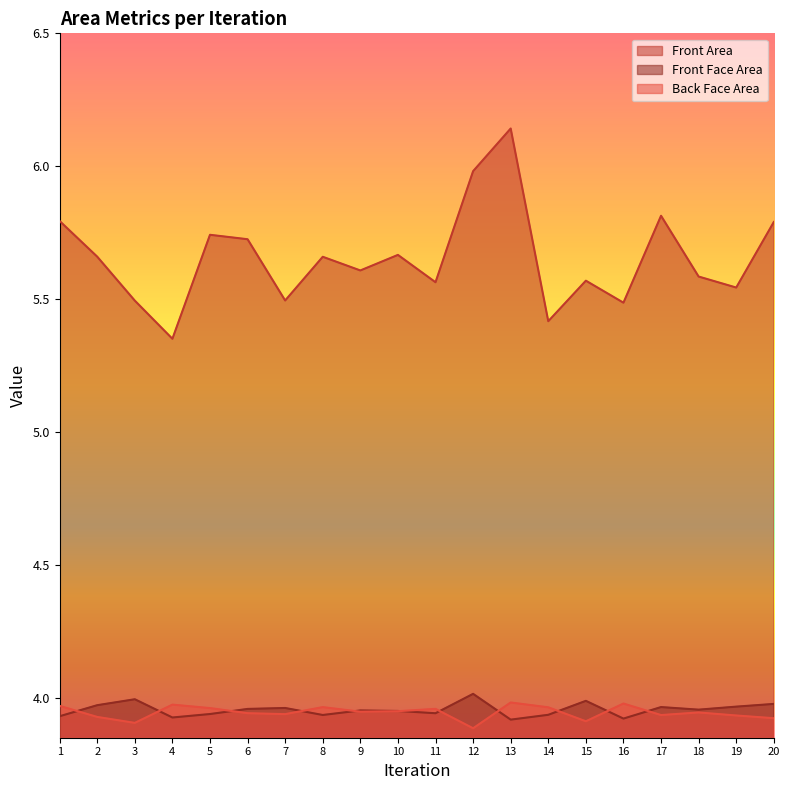

Reading left to right, list all the values displayed in this chart.

Front Area: 1=5.8	2=5.7	3=5.5	4=5.4	5=5.7	6=5.7	7=5.5	8=5.7	9=5.6	10=5.7	11=5.6	12=6.0	13=6.1	14=5.4	15=5.6	16=5.5	17=5.8	18=5.6	19=5.5	20=5.8
Front Face Area: 1=3.9	2=4.0	3=4.0	4=3.9	5=3.9	6=4.0	7=4.0	8=3.9	9=4.0	10=4.0	11=3.9	12=4.0	13=3.9	14=3.9	15=4.0	16=3.9	17=4.0	18=4.0	19=4.0	20=4.0
Back Face Area: 1=4.0	2=3.9	3=3.9	4=4.0	5=4.0	6=3.9	7=3.9	8=4.0	9=3.9	10=3.9	11=4.0	12=3.9	13=4.0	14=4.0	15=3.9	16=4.0	17=3.9	18=3.9	19=3.9	20=3.9